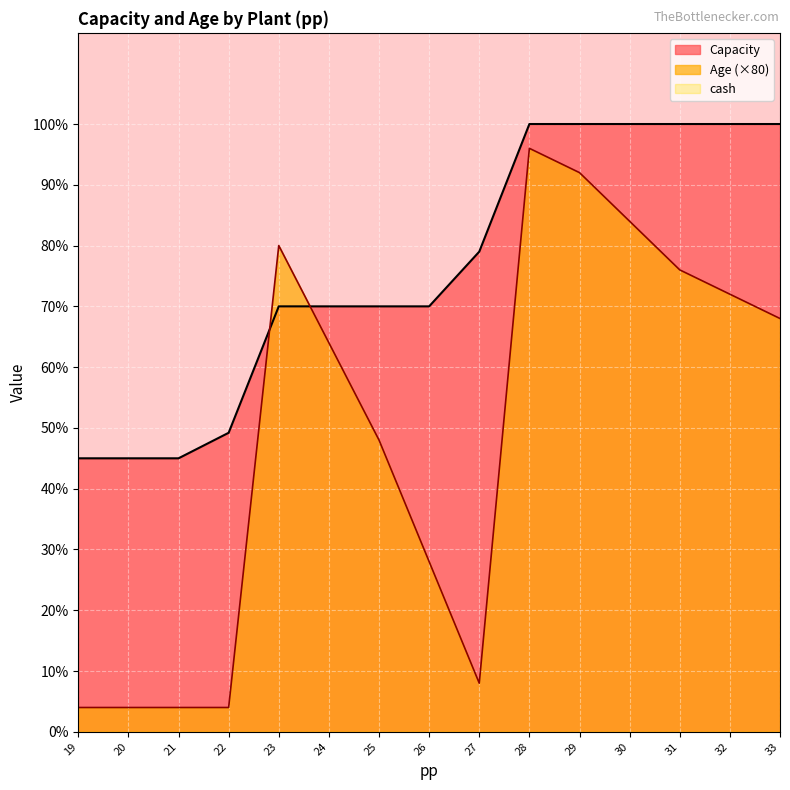

Does the chart display data point markers on the line(s)?

No